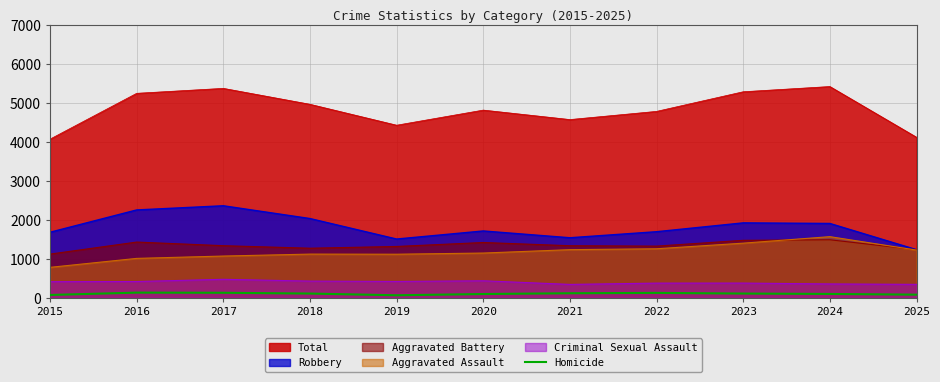

At which label is the value closest to 99?

2024